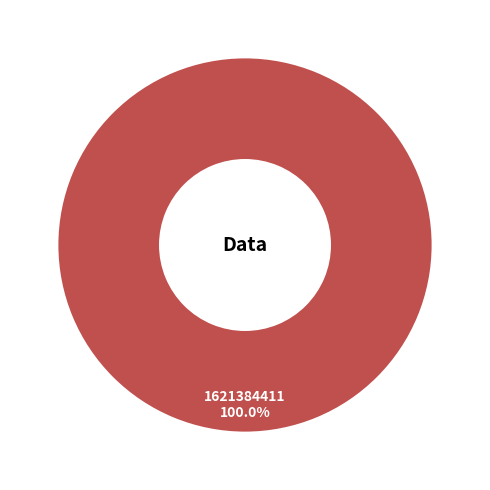

Rank the categories by value from lowest to highest.

1621384411